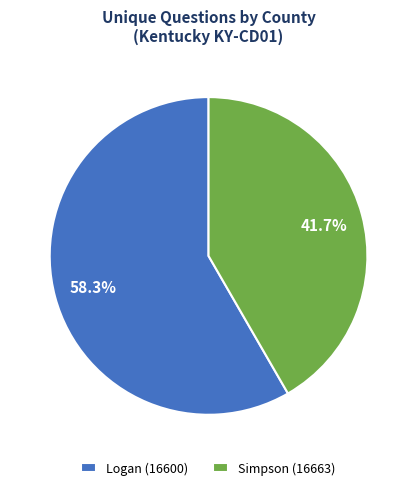

To the nearest percent, what is the difference between the Logan (16600) and Simpson (16663) slice percentages?

17%